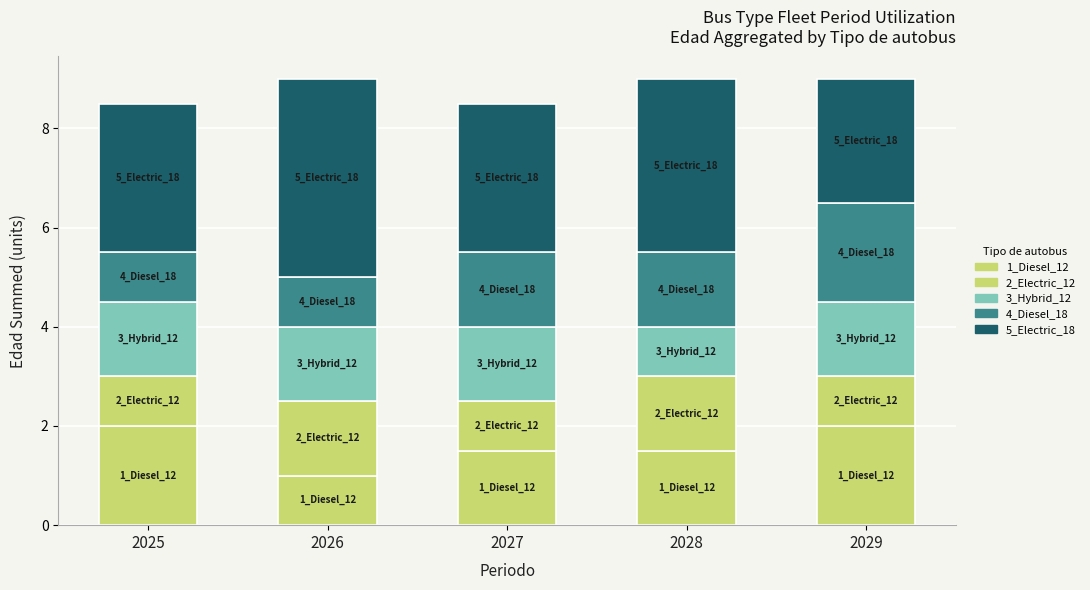

How many data points in 1_Diesel_12 are above 1?

4